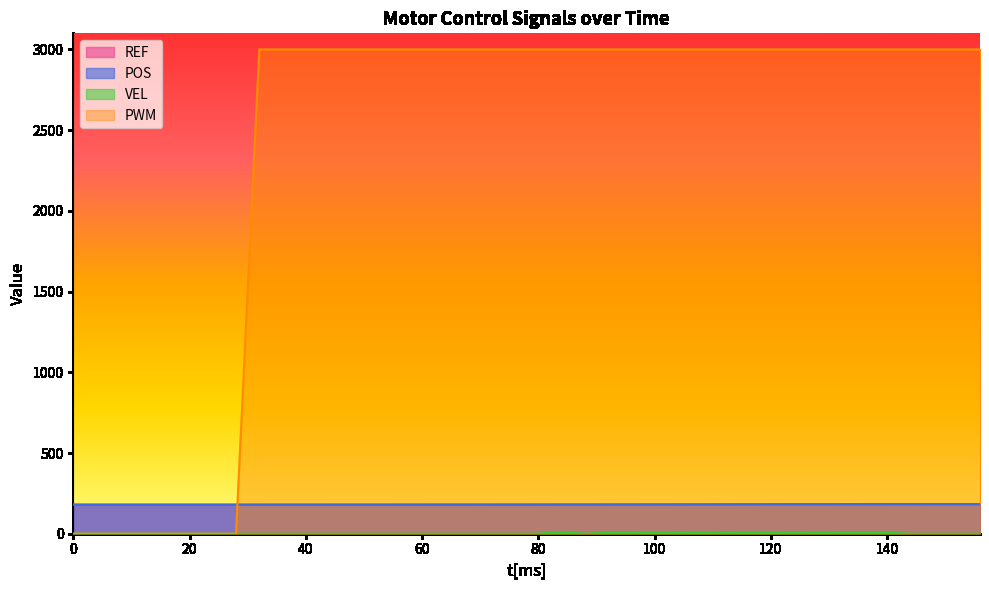

List the labels in order of PWM value, smallest first.

0, 4, 8, 12, 16, 20, 24, 28, 32, 36, 40, 44, 48, 52, 56, 60, 64, 68, 72, 76, 80, 84, 88, 92, 96, 100, 104, 108, 112, 116, 120, 124, 128, 132, 136, 140, 144, 148, 152, 156